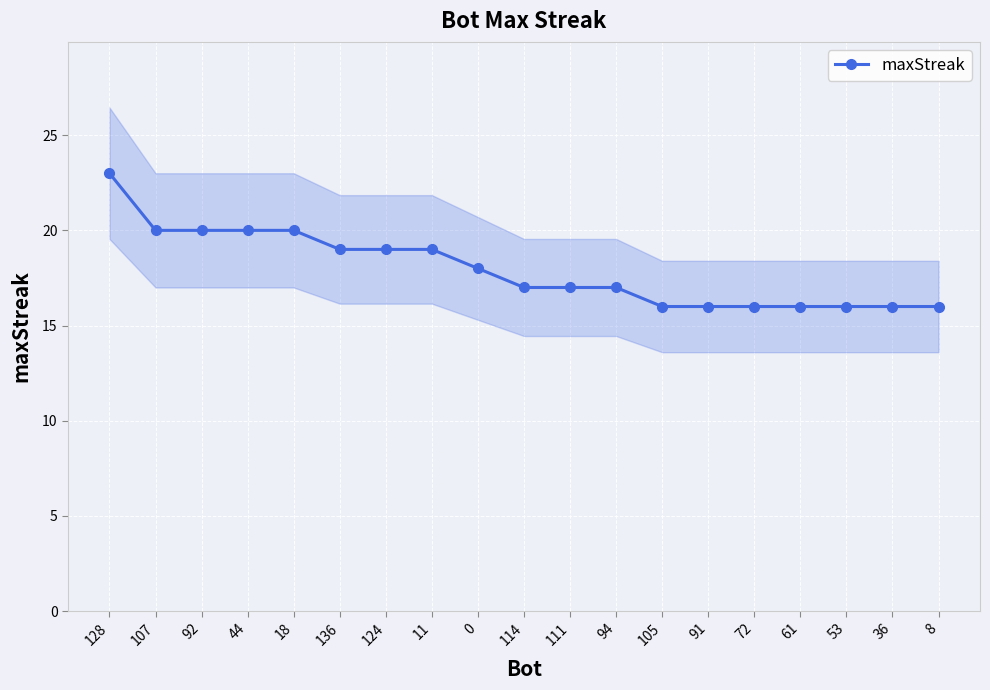

What is the smallest value displayed?

16